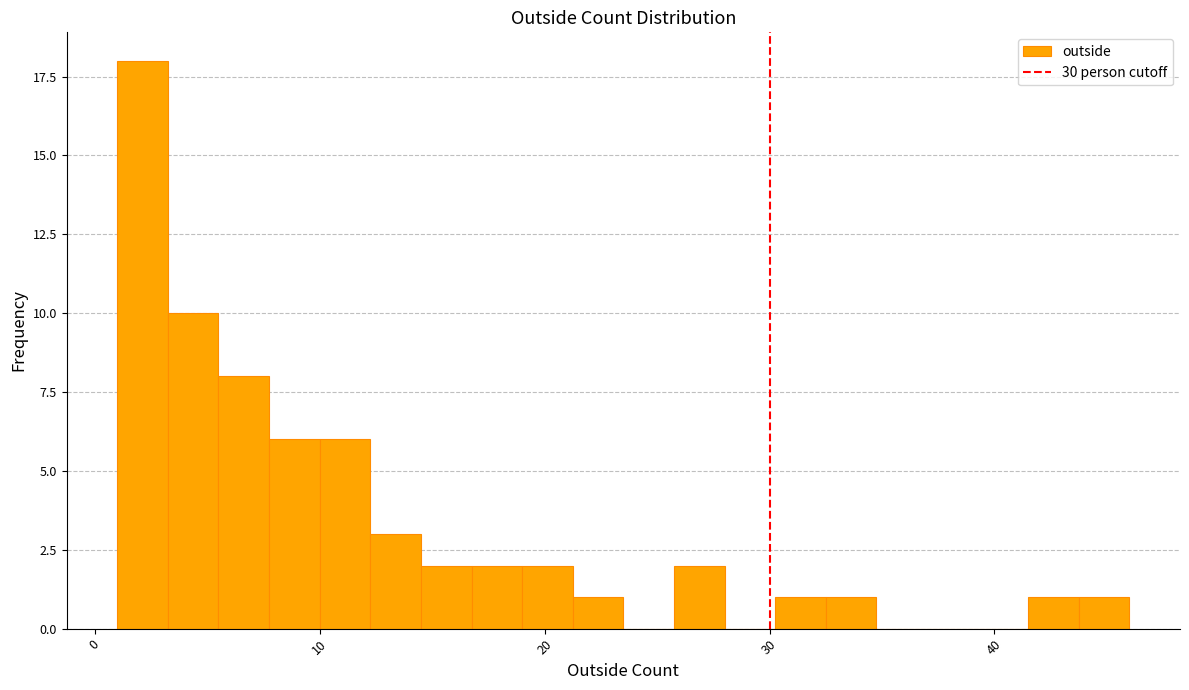

Around what value on the x-axis is the tallest bar? Give the approximate position of its centre, as read against the axis.

2